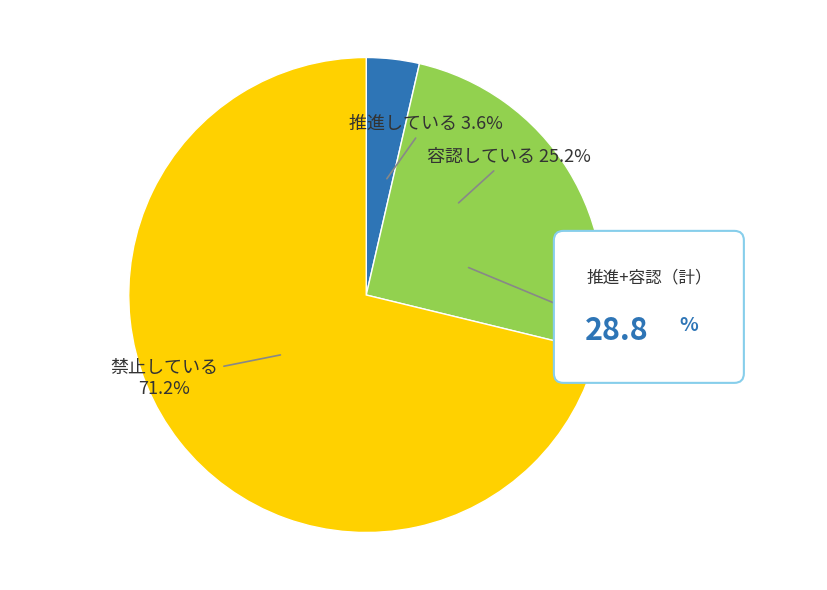

True or false: 4 accounts for 25% of the total.

False